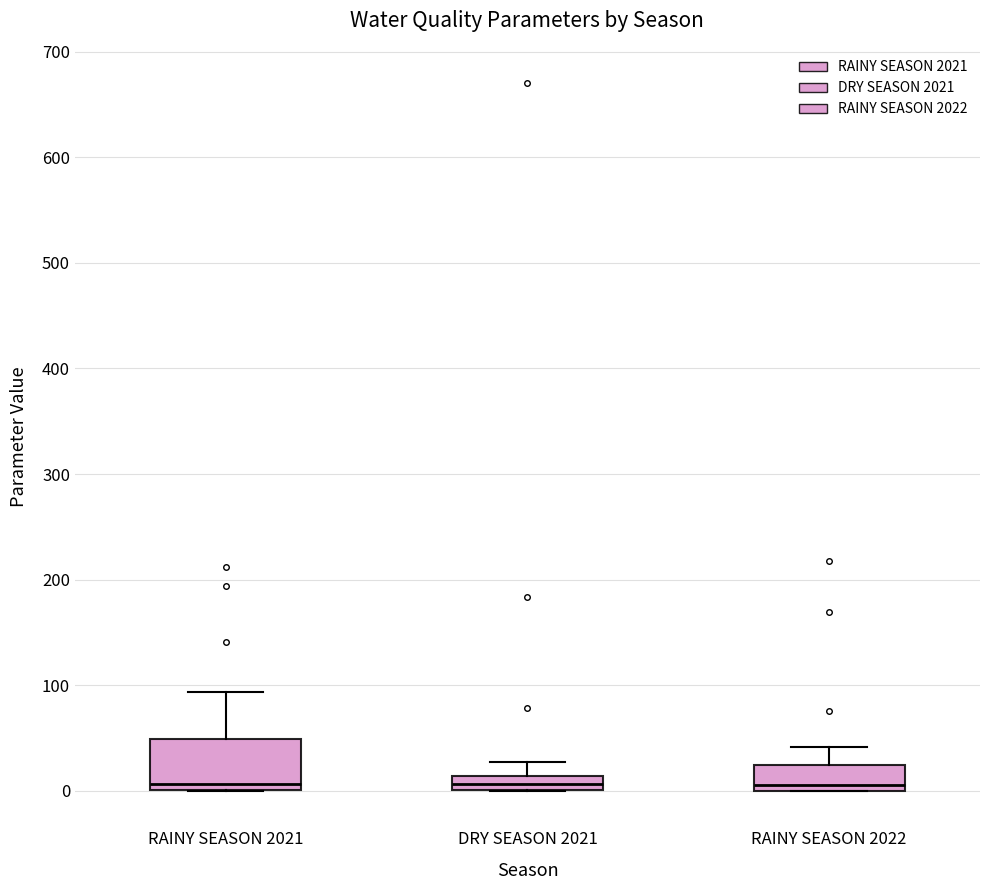

Comparing the boxes themselves (not the whiskers), which one is the tallest?

RAINY SEASON 2021